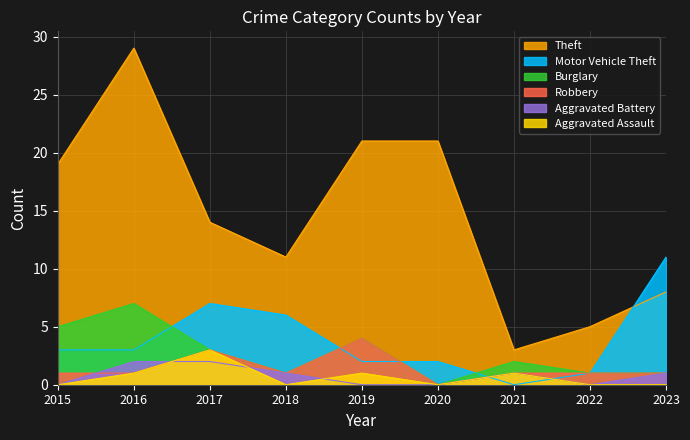

Rank the series at 2019 from lowest to highest value.

Aggravated Battery, Aggravated Assault, Motor Vehicle Theft, Burglary, Robbery, Theft